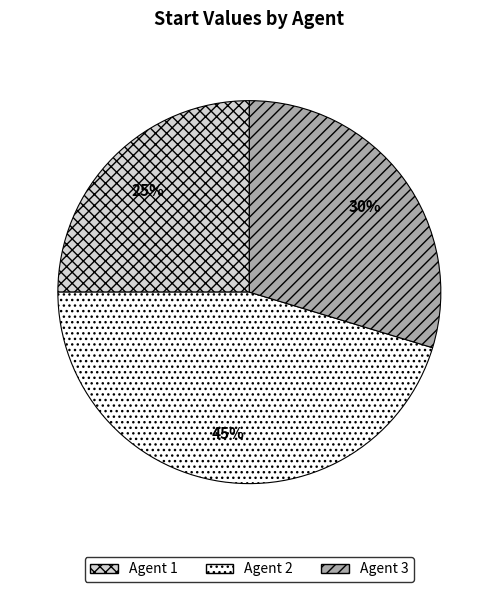

Is it true that Agent 2 is 37% of the pie?

False